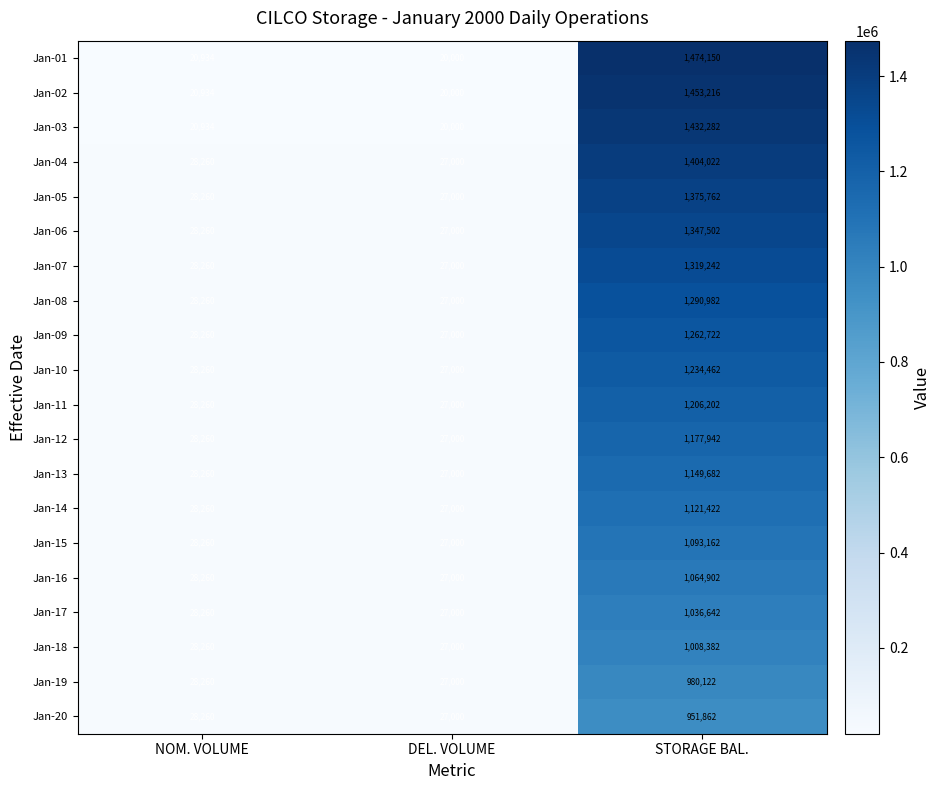

List the series in order of their peak value, highest first.

Jan-01, Jan-02, Jan-03, Jan-04, Jan-05, Jan-06, Jan-07, Jan-08, Jan-09, Jan-10, Jan-11, Jan-12, Jan-13, Jan-14, Jan-15, Jan-16, Jan-17, Jan-18, Jan-19, Jan-20